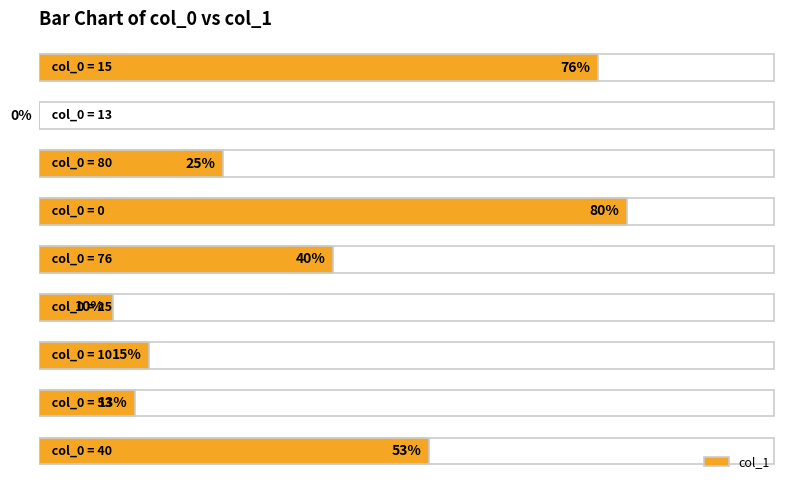

How many values exceed 25?

4